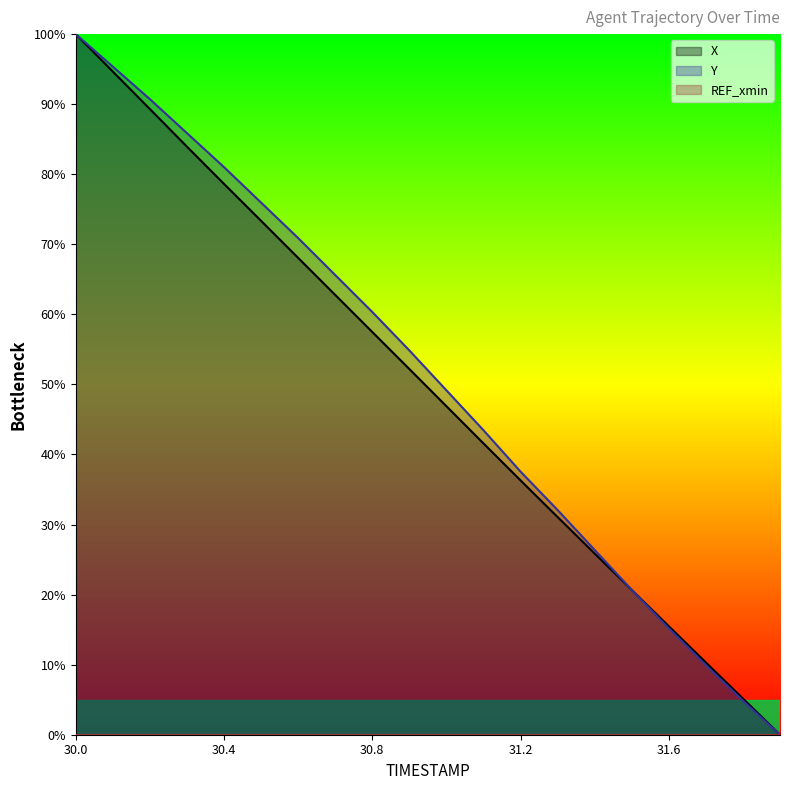

What is the label of the 12th point from the left?

31.1